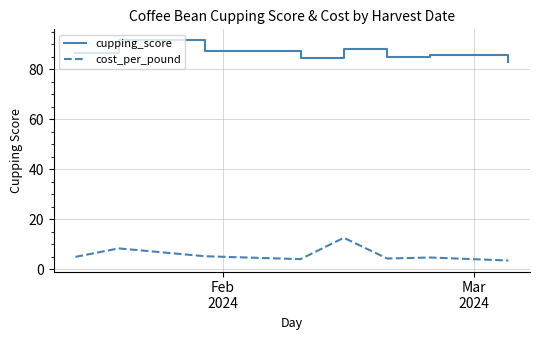

What is the highest value of the cupping_score series?

91.5